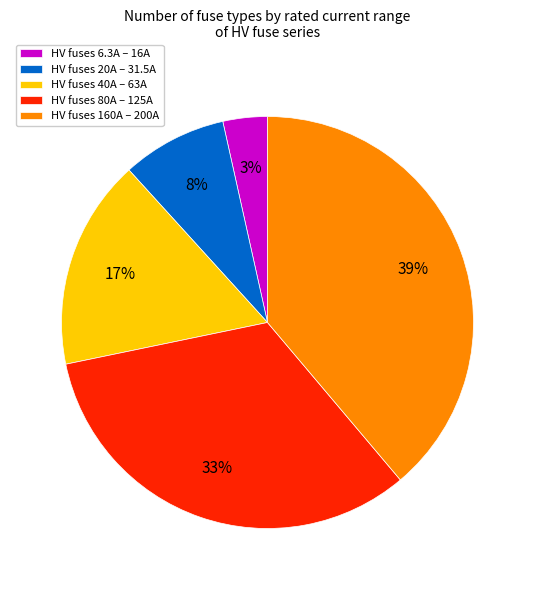

To the nearest percent, what portion does HV fuses 40A – 63A represent?

17%